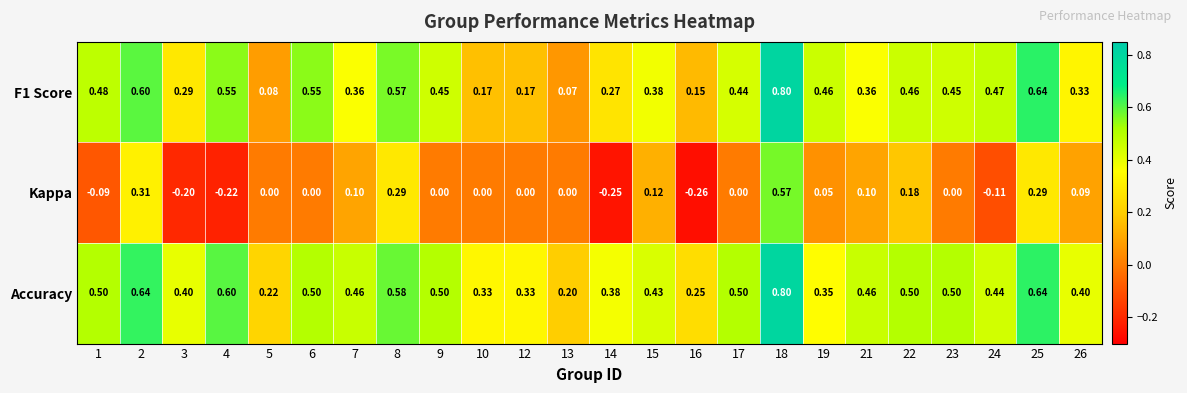

Which series has the largest total across all categories?

Accuracy